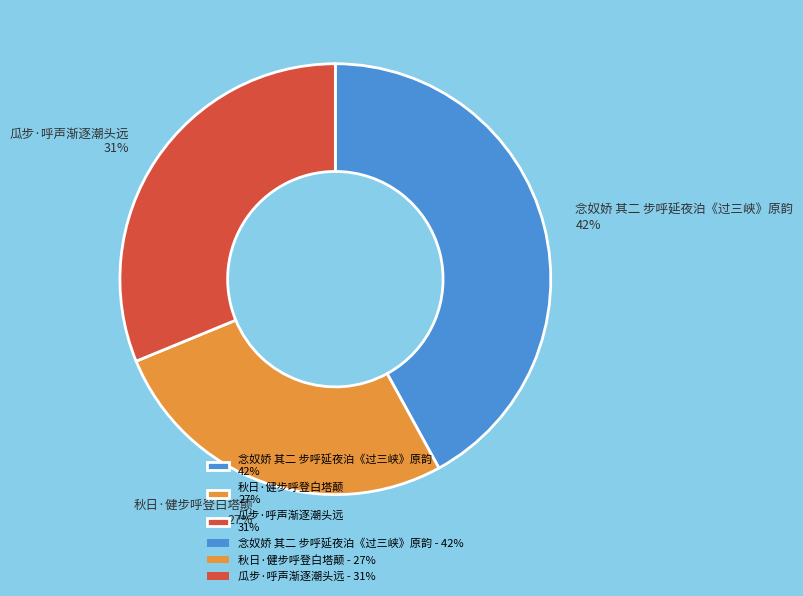

Does 念奴娇 其二 步呼延夜泊《过三峡》原韵 account for over 50% of the chart?

No